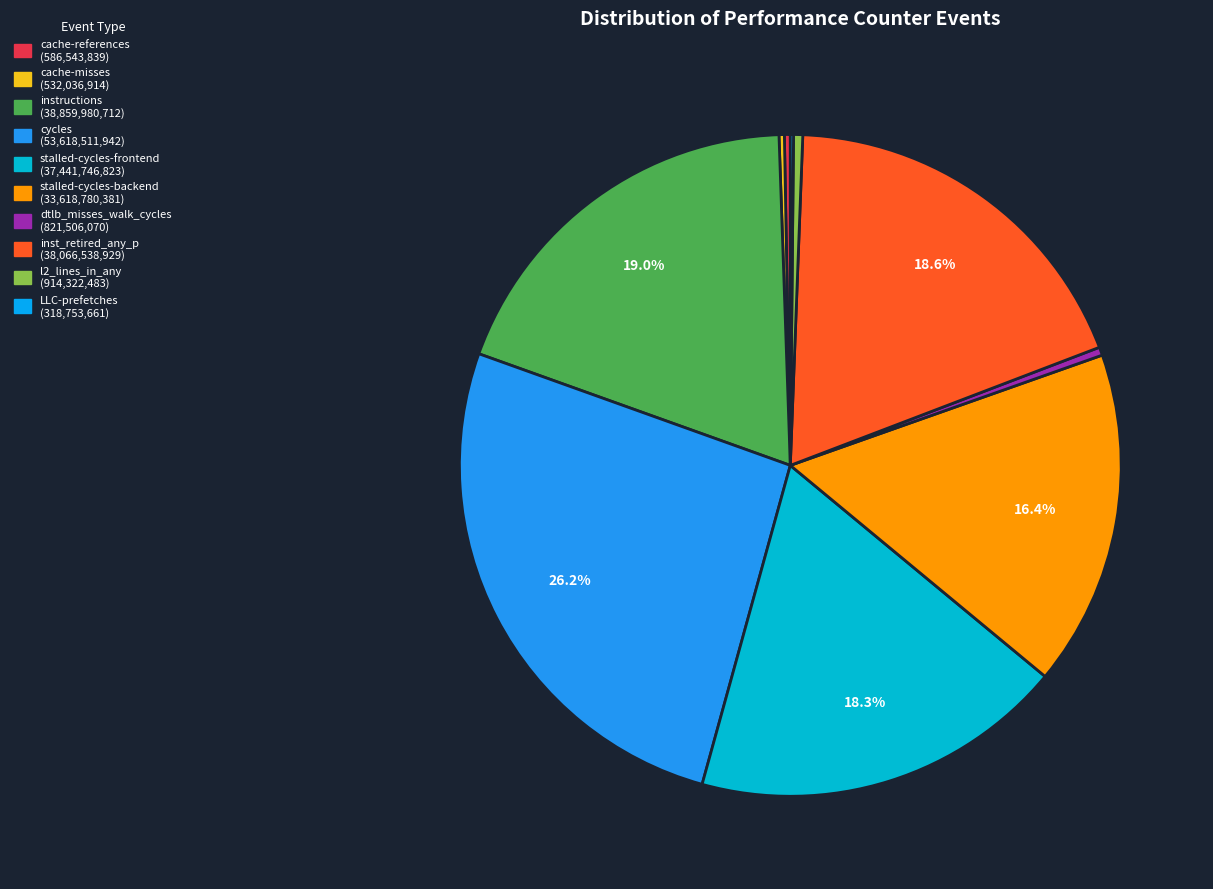

Between instructions and cache-references, which is larger?

instructions